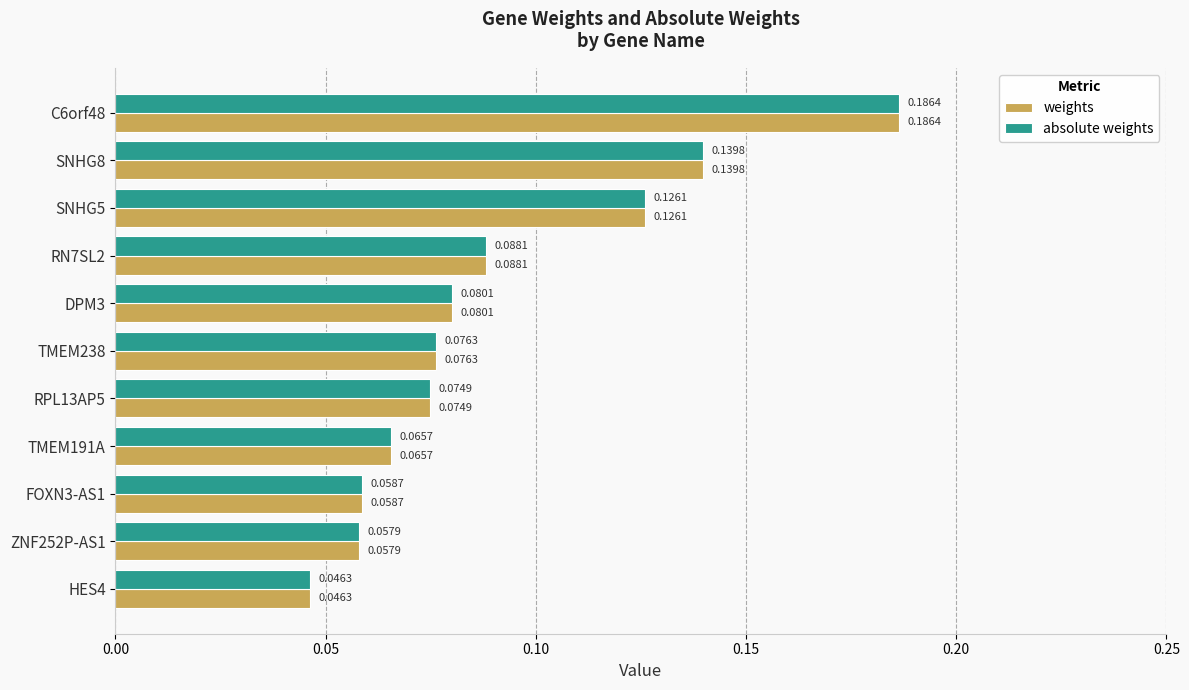

What is the sum of all weights values?

1.0